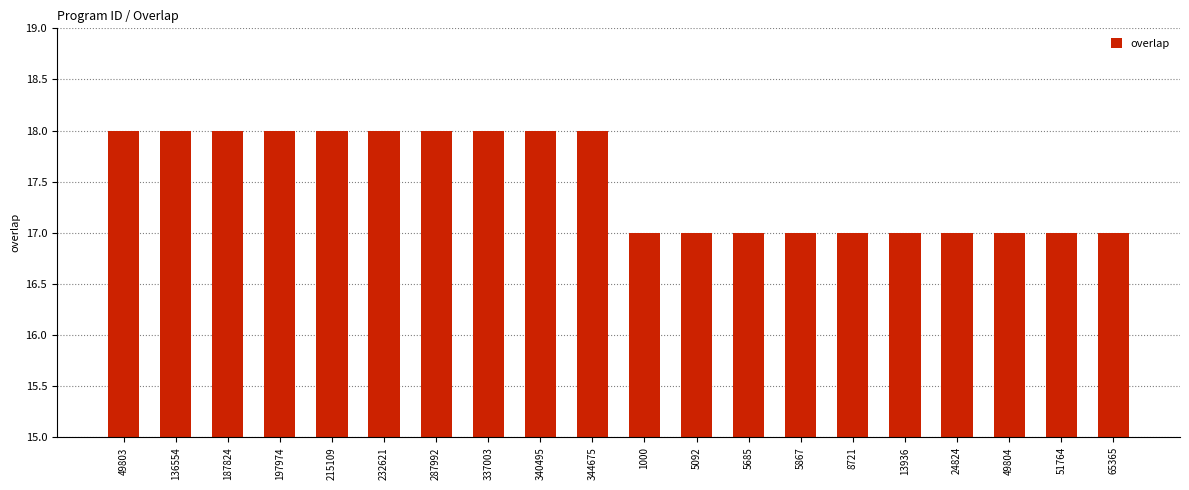

What is the minimum value shown in the chart?

17